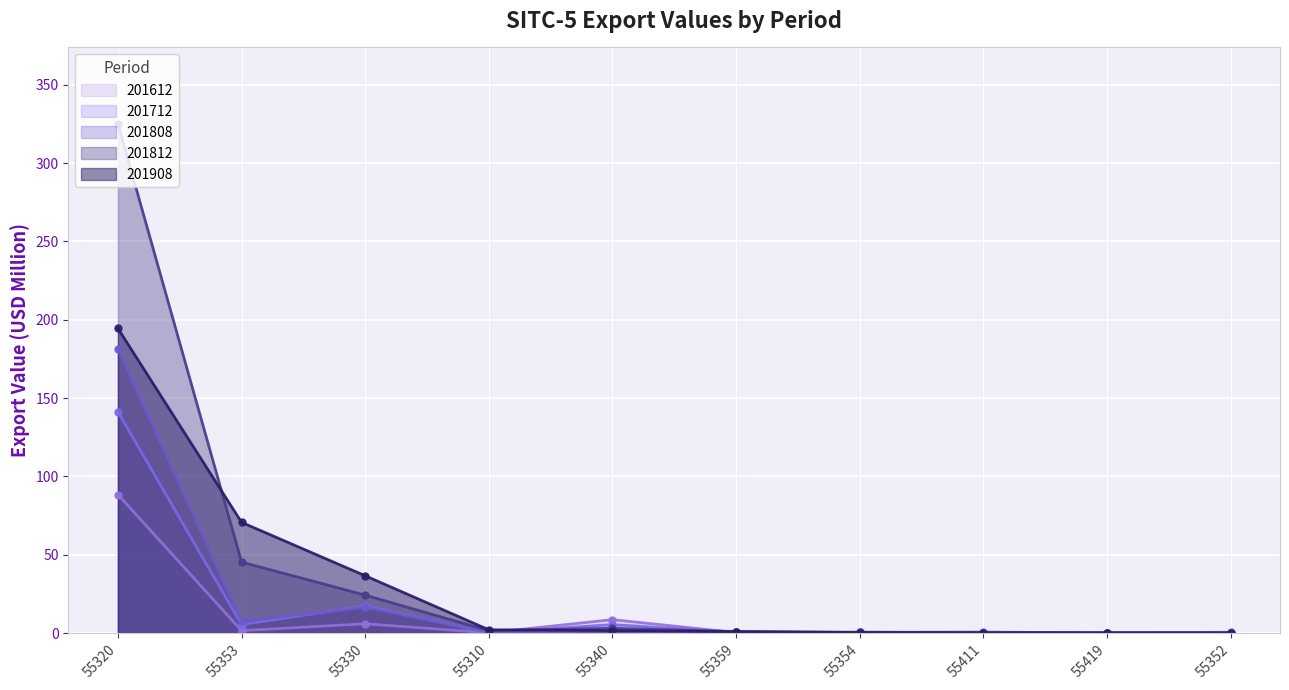

What is the spread (max minus min) of values at 55354?

0.3